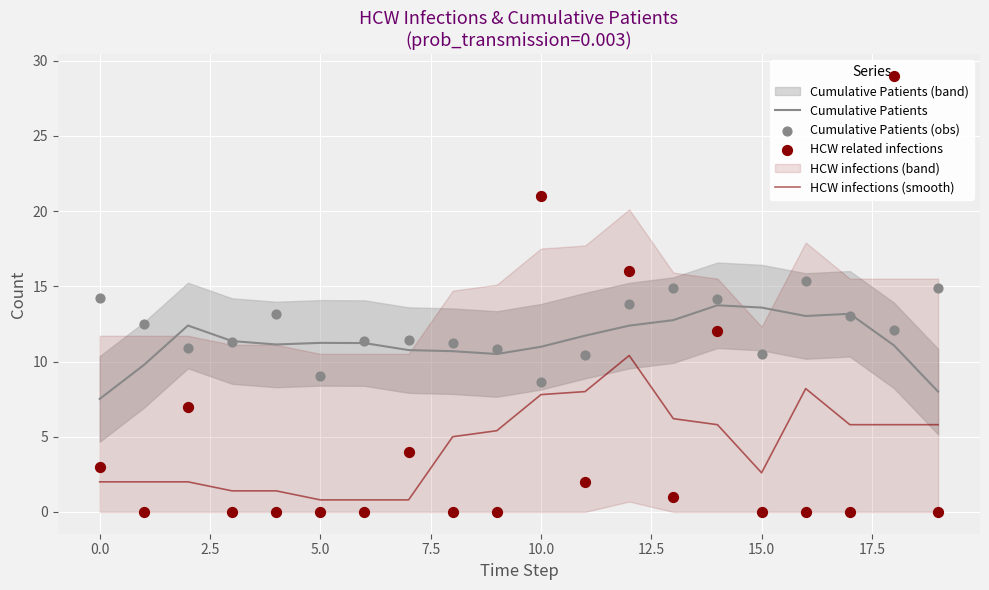

Which series reaches the maximum Y coordinate?

HCW related infections